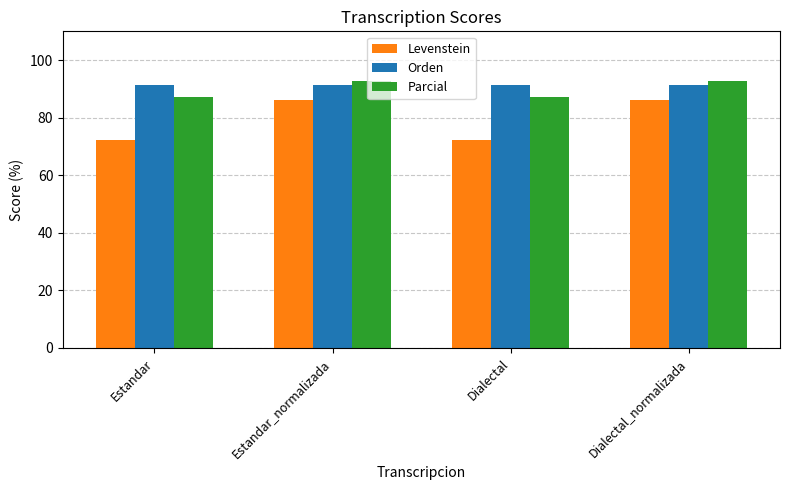

Reading left to right, list all the values displayed in this chart.

Levenstein: 72.3	86.0	72.3	86.0
Orden: 91.4	91.4	91.4	91.4
Parcial: 87.1	92.7	87.1	92.7